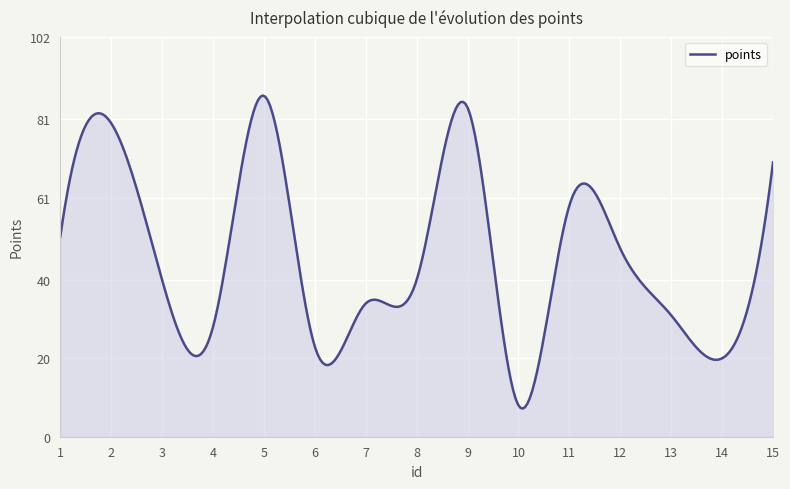

What is the maximum value shown in the chart?

87.1